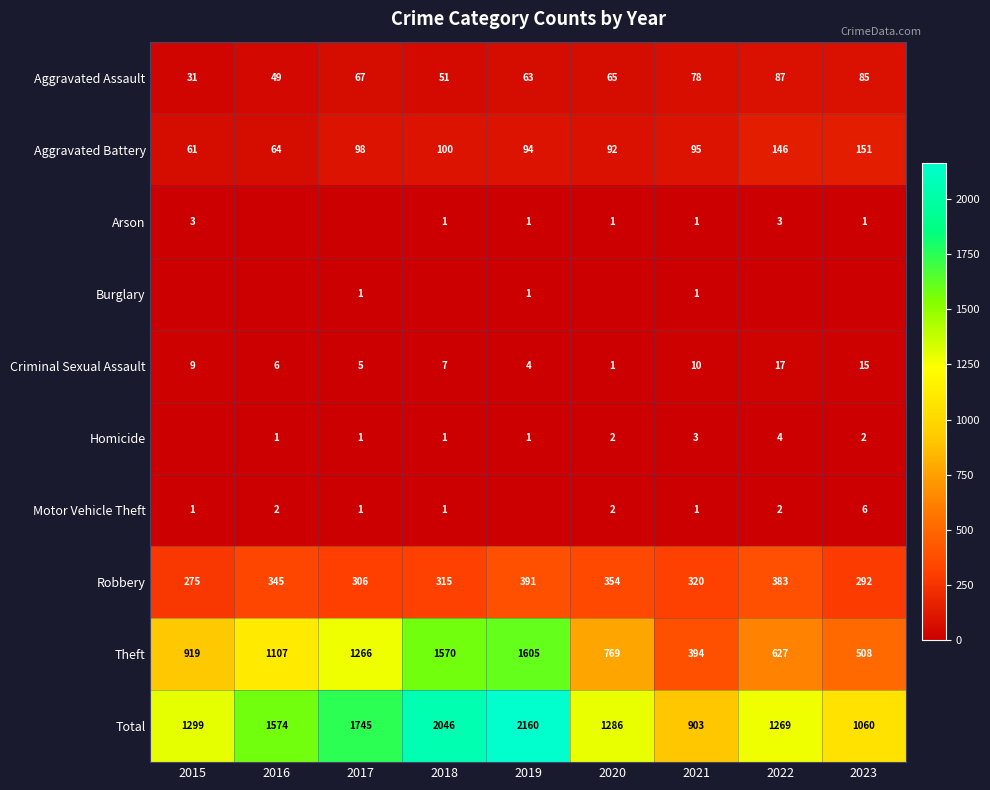

True or false: Theft has a value of 919 at 2015.

True